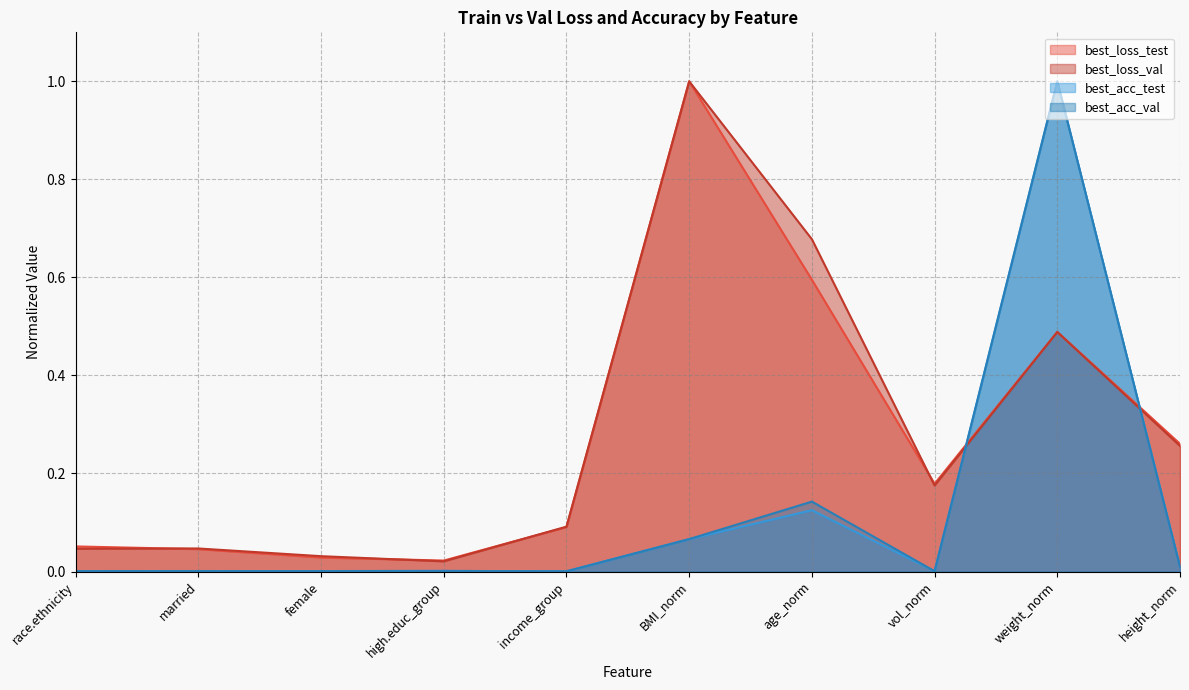

How many lines are shown in the chart?

4